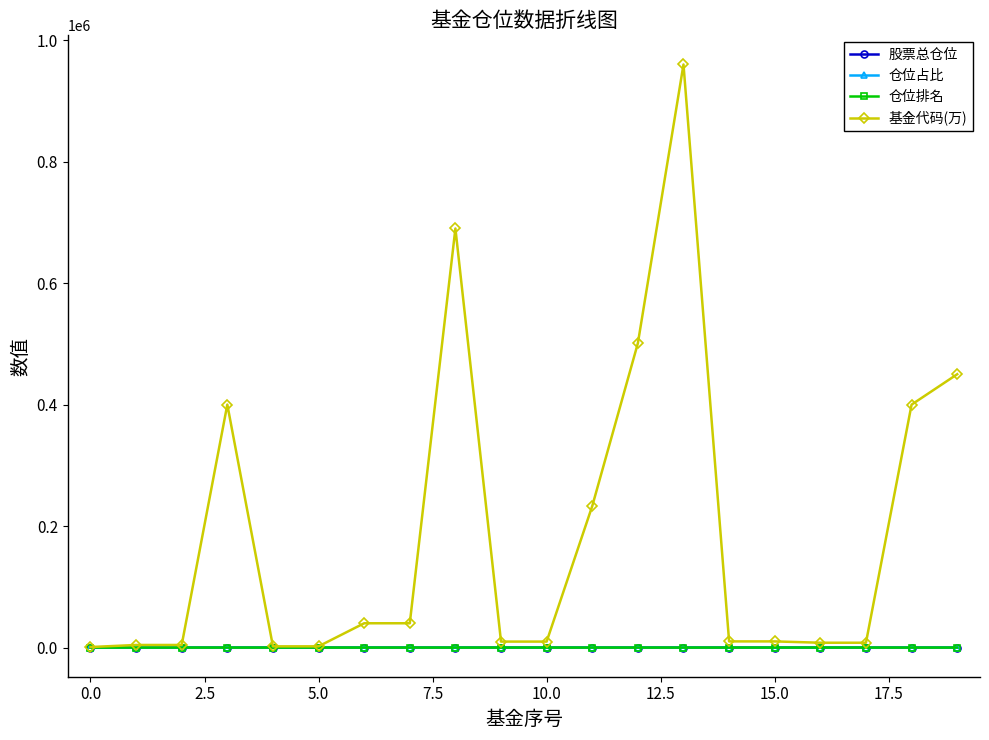

True or false: 股票总仓位 and 仓位排名 intersect in this chart.

False